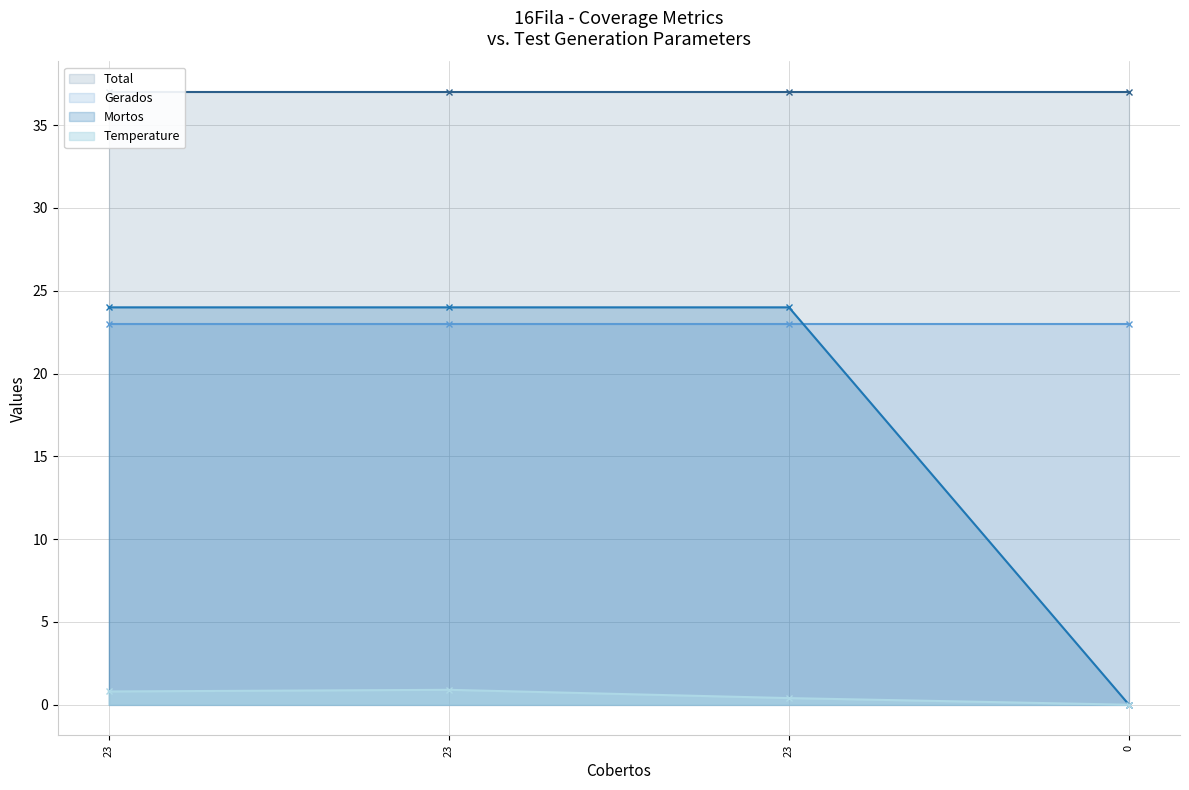

True or false: Temperature and Mortos intersect in this chart.

False